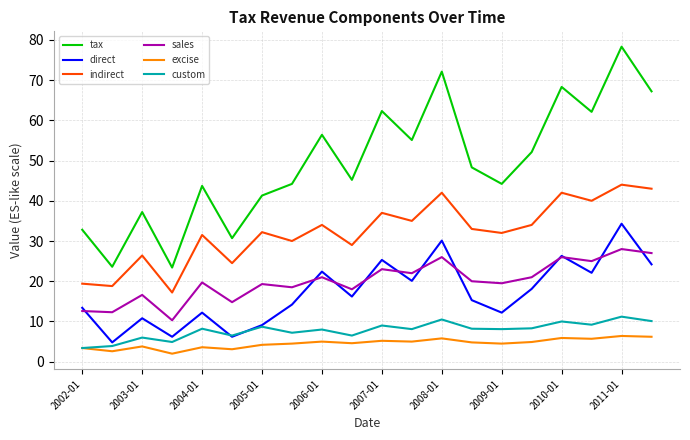

True or false: tax and excise cross at least once.

False